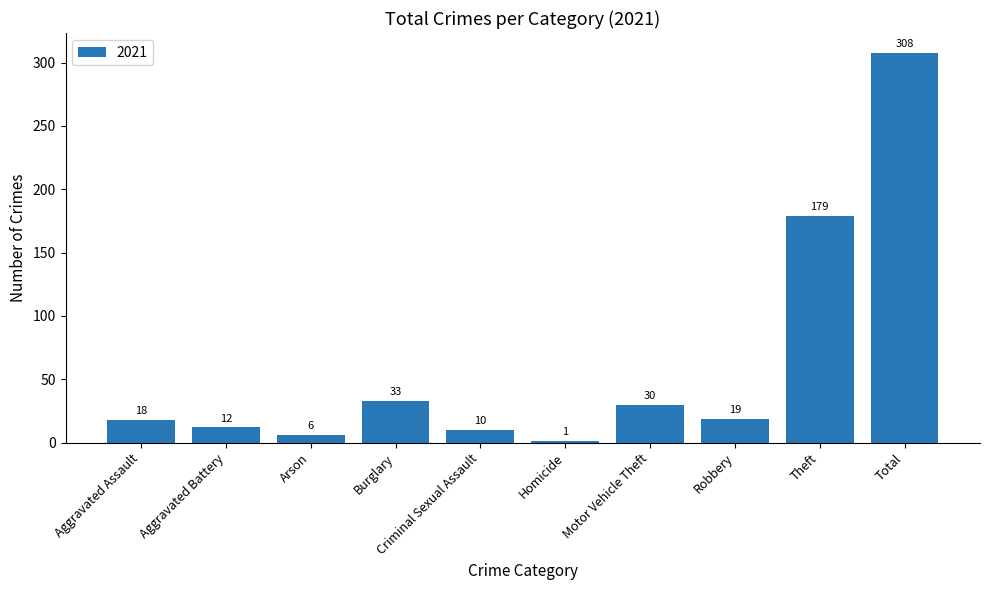

What is the greatest value displayed?

308